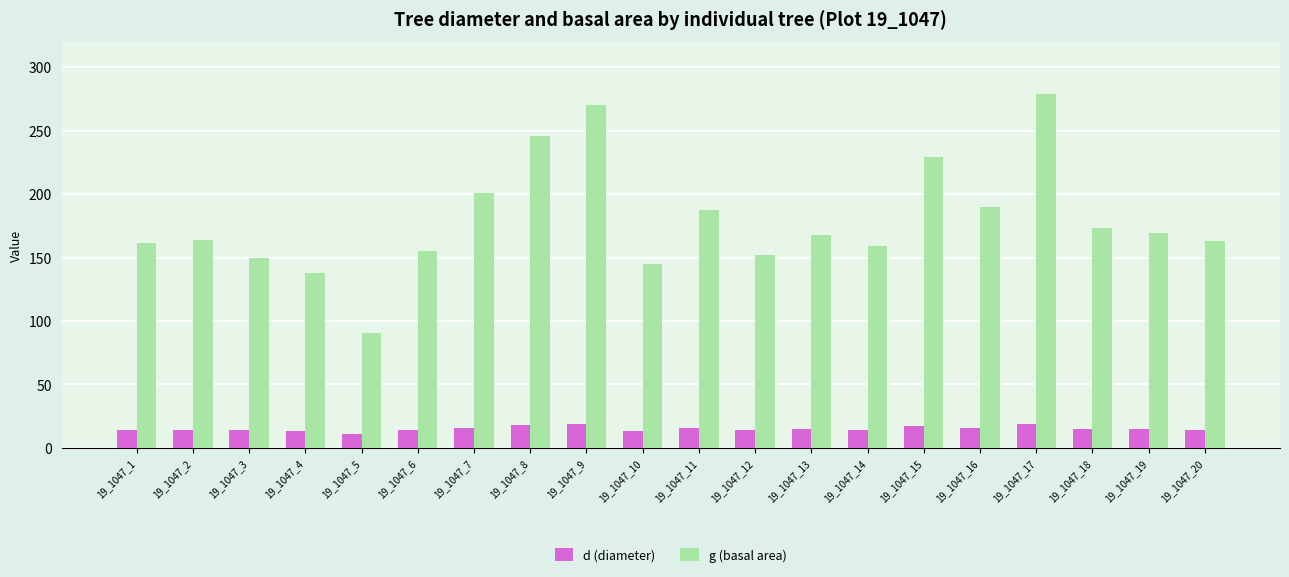

What is the lowest value of the g (basal area) series?

90.8